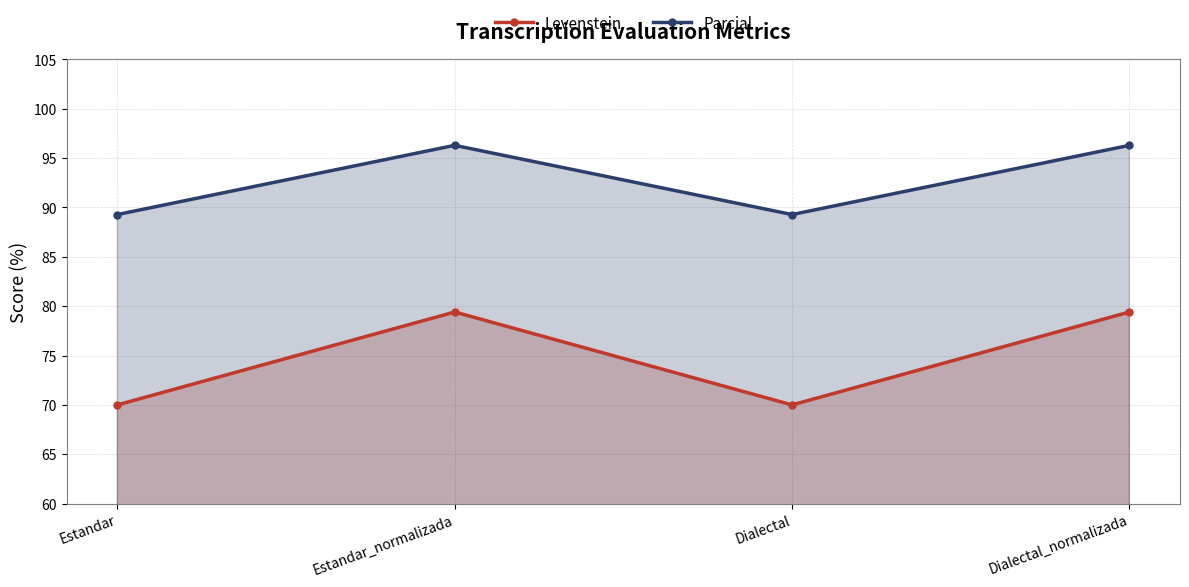

What is the difference between the Parcial values at Estandar_normalizada and Dialectal?

7.0